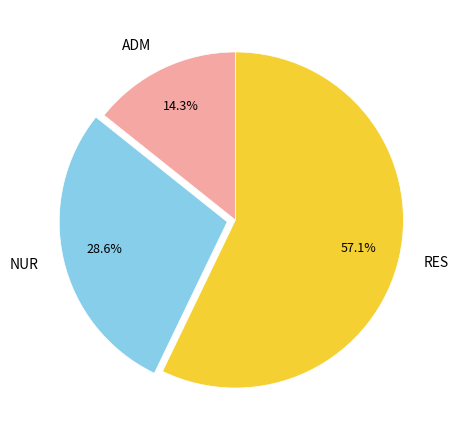

To the nearest percent, what is the average slice percentage?

33%